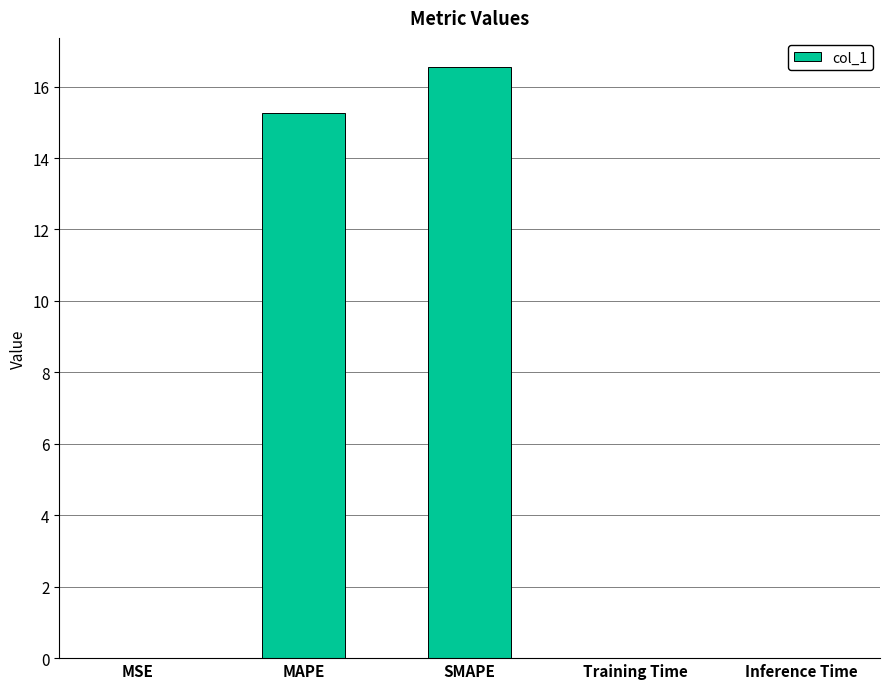

The chart shows a value of 0.0 at Inference Time. True or false?

True